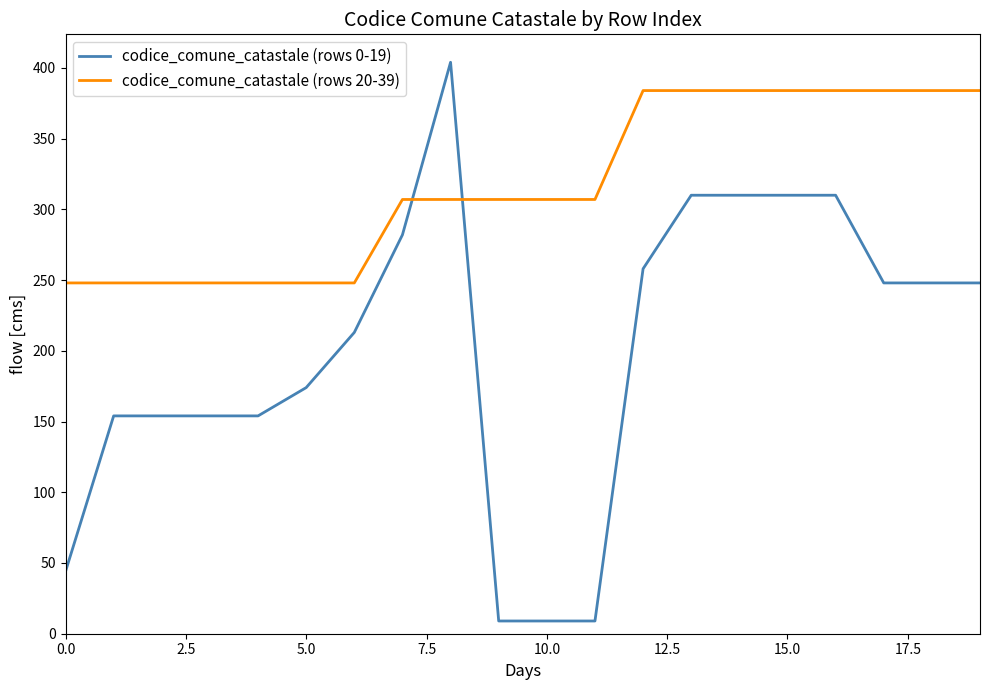

How many times do codice_comune_catastale (rows 20-39) and codice_comune_catastale (rows 0-19) cross each other?

2